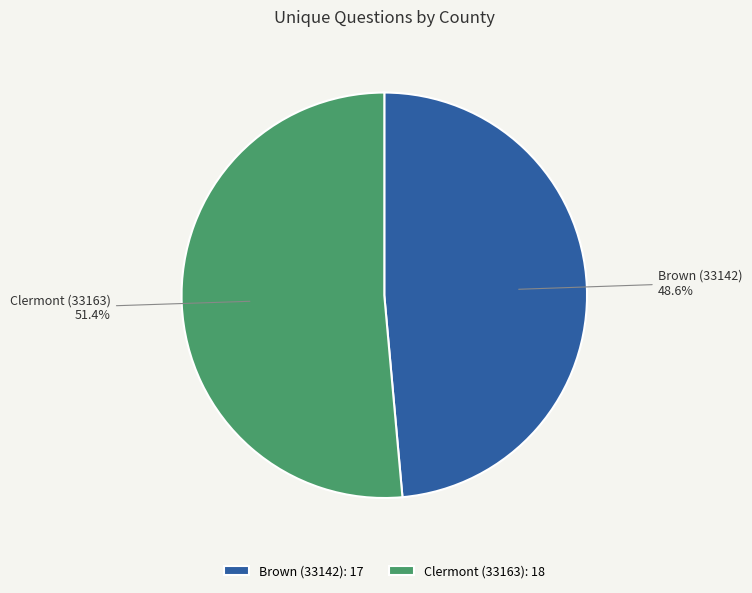

To the nearest percent, what is the combined percentage of Brown (33142) and Clermont (33163)?

100%